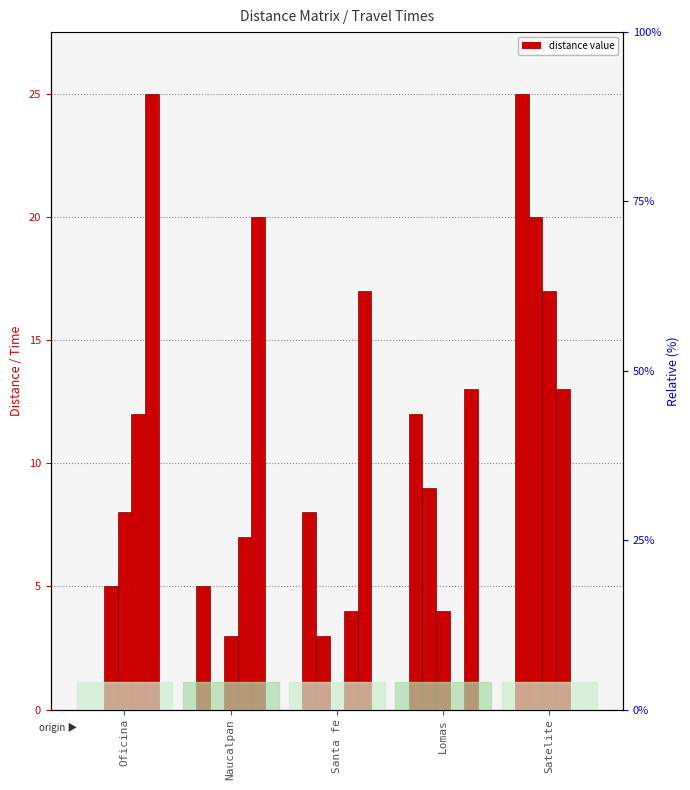

Reading left to right, what are all the values shown in this chart?

Oficina: Oficina=0	Naucalpan=5	Santa fe=8	Lomas=12	Satelite=25
Naucalpan: Oficina=5	Naucalpan=0	Santa fe=3	Lomas=9	Satelite=20
Santa fe: Oficina=8	Naucalpan=3	Santa fe=0	Lomas=4	Satelite=17
Lomas: Oficina=12	Naucalpan=7	Santa fe=4	Lomas=0	Satelite=13
Satelite: Oficina=25	Naucalpan=20	Santa fe=17	Lomas=13	Satelite=0